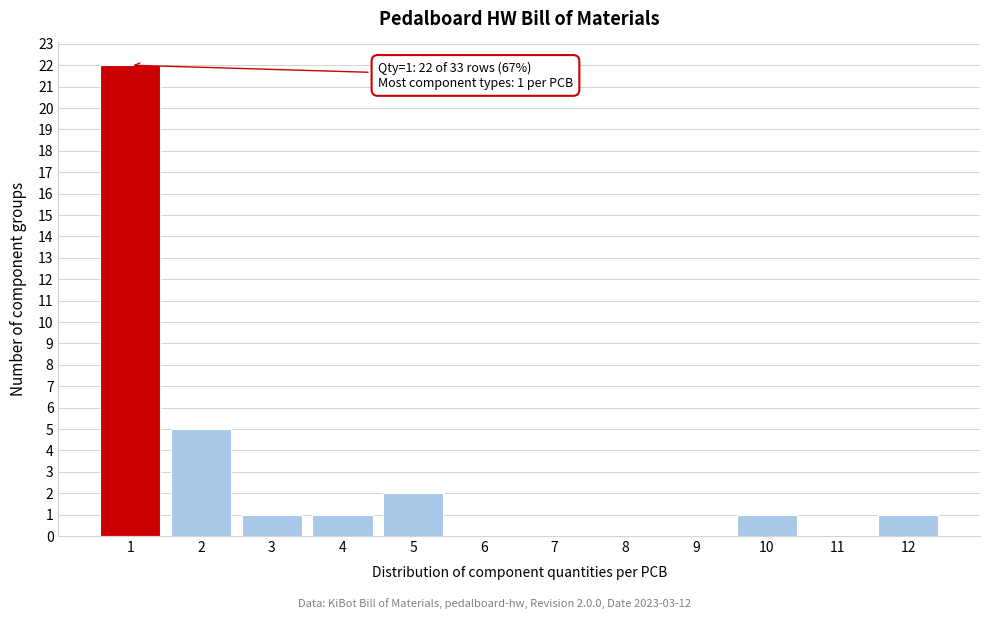

Reading right to left, list all the values displayed in this chart.

12=1	11=0	10=1	9=0	8=0	7=0	6=0	5=2	4=1	3=1	2=5	1=22